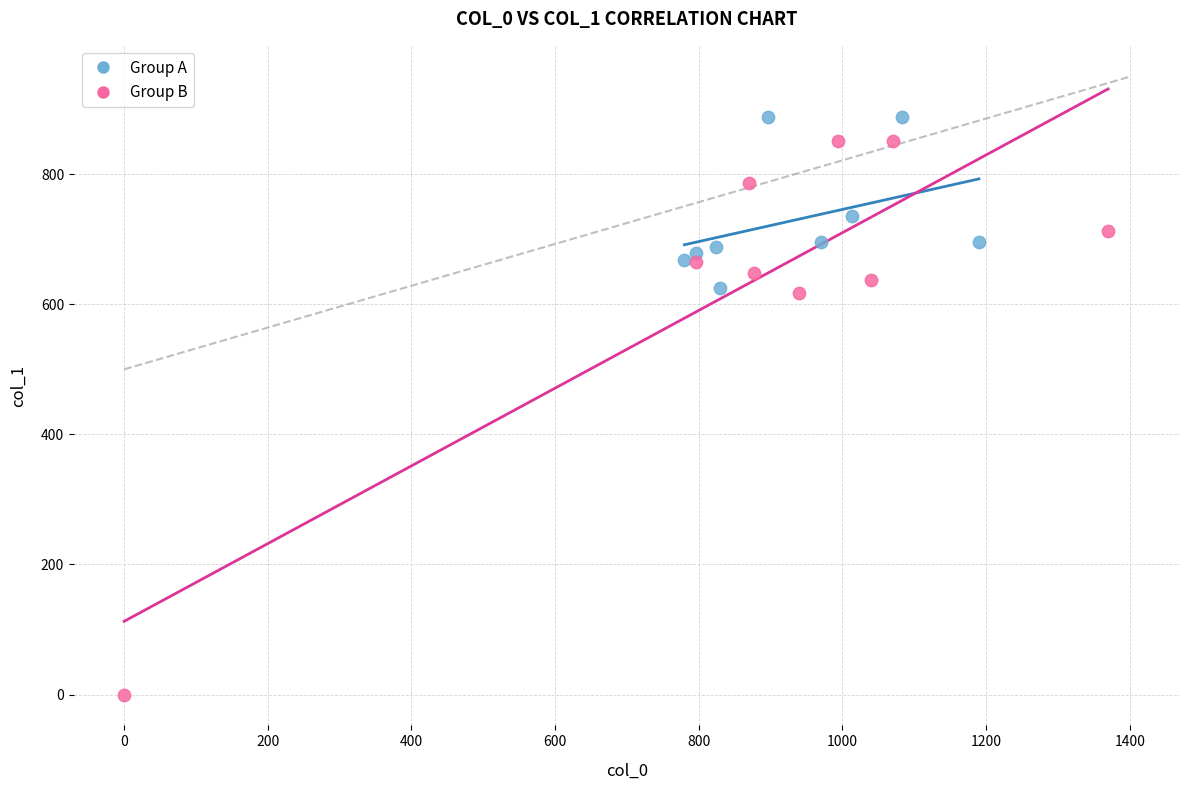

Which series has the widest spread of Y values?

Group B